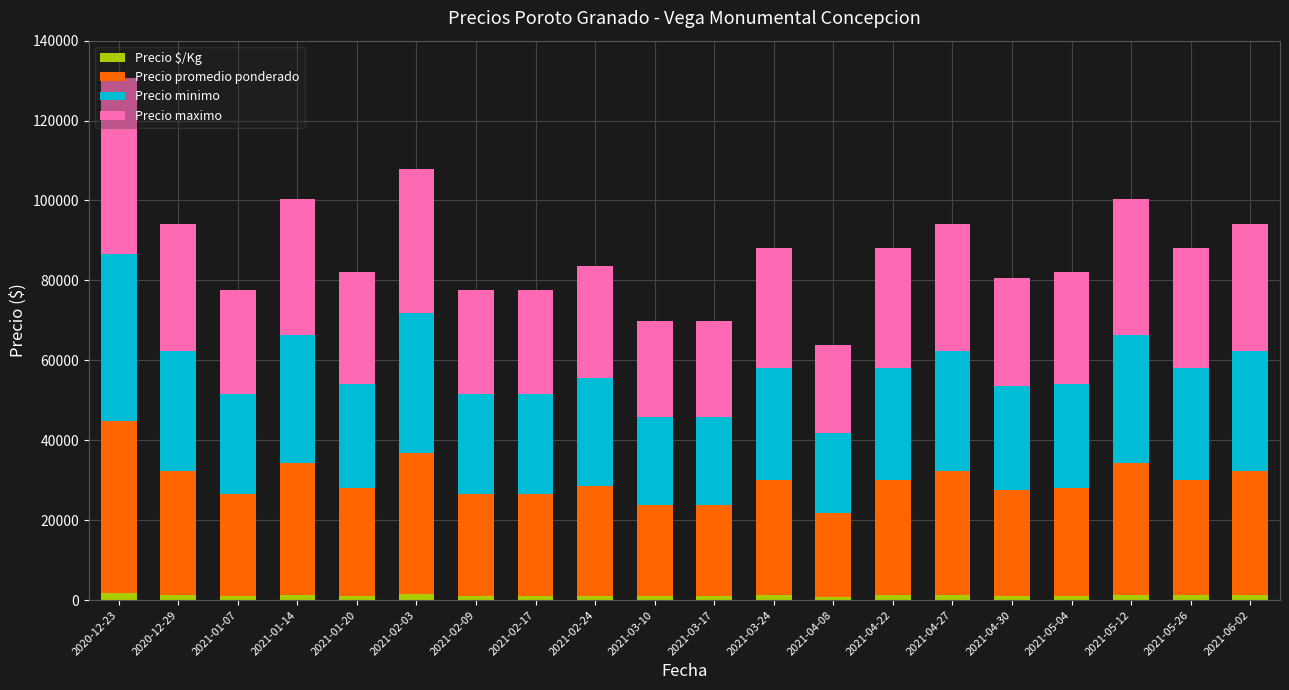

At which category is the sum across all series the highest?

2020-12-23